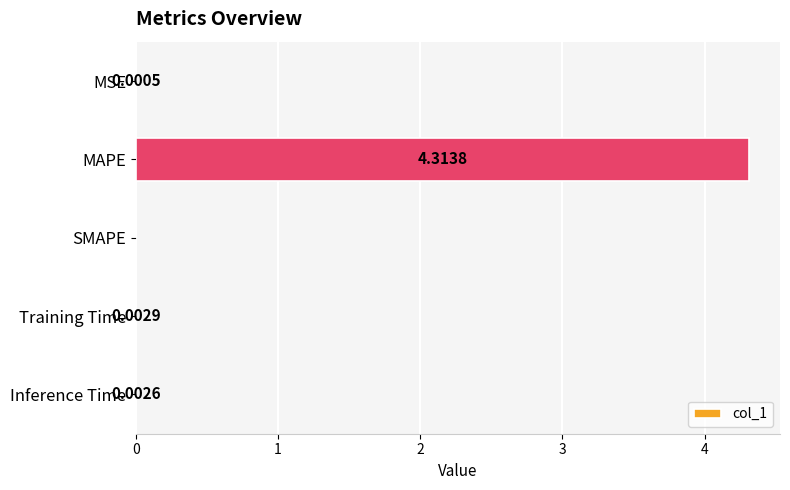

Are the bars horizontal?

Yes